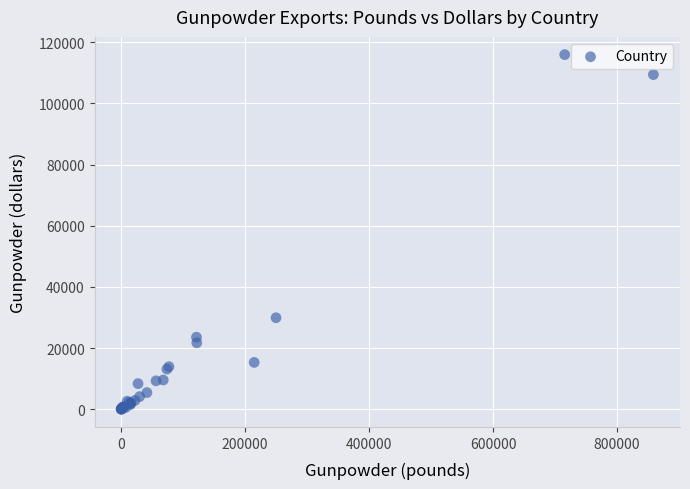

What Y value in the scatter plot is closest to 57991?

29950